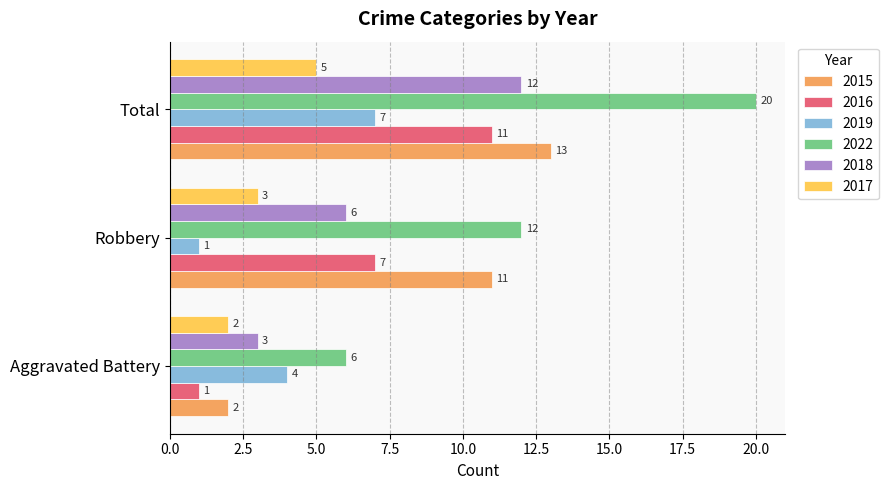

What is the highest value of the 2015 series?

13